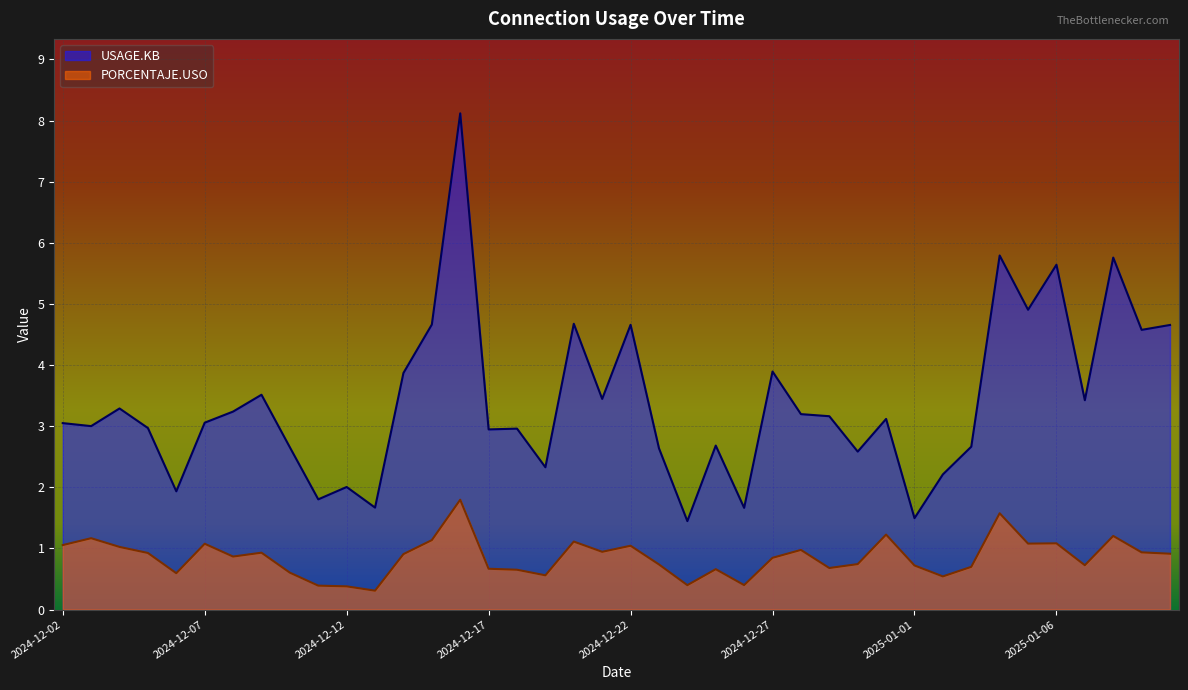

Which series has the largest total across all categories?

USAGE.KB